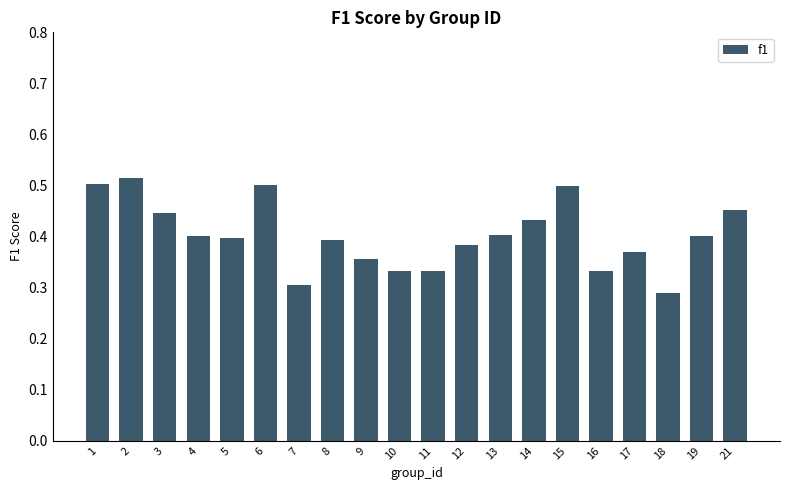

How many values are between 0 and 1?

20